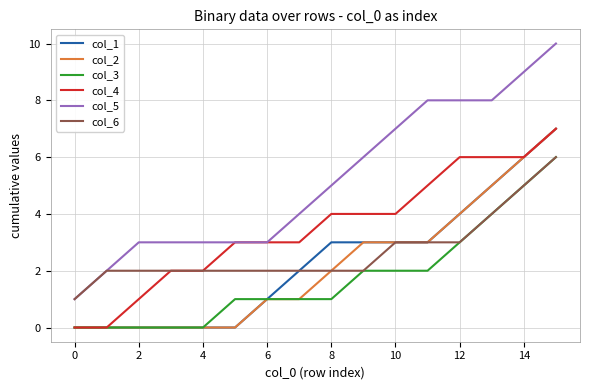

Does the chart display data point markers on the line(s)?

No